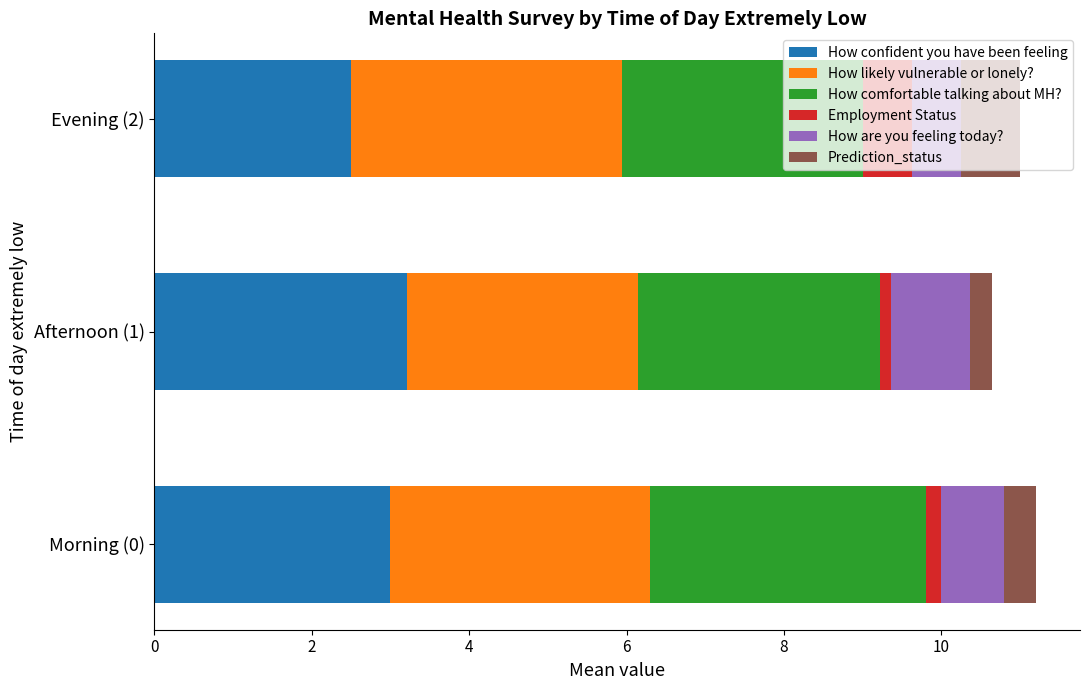

At which label does How confident you have been feeling reach its minimum?

Evening (2)